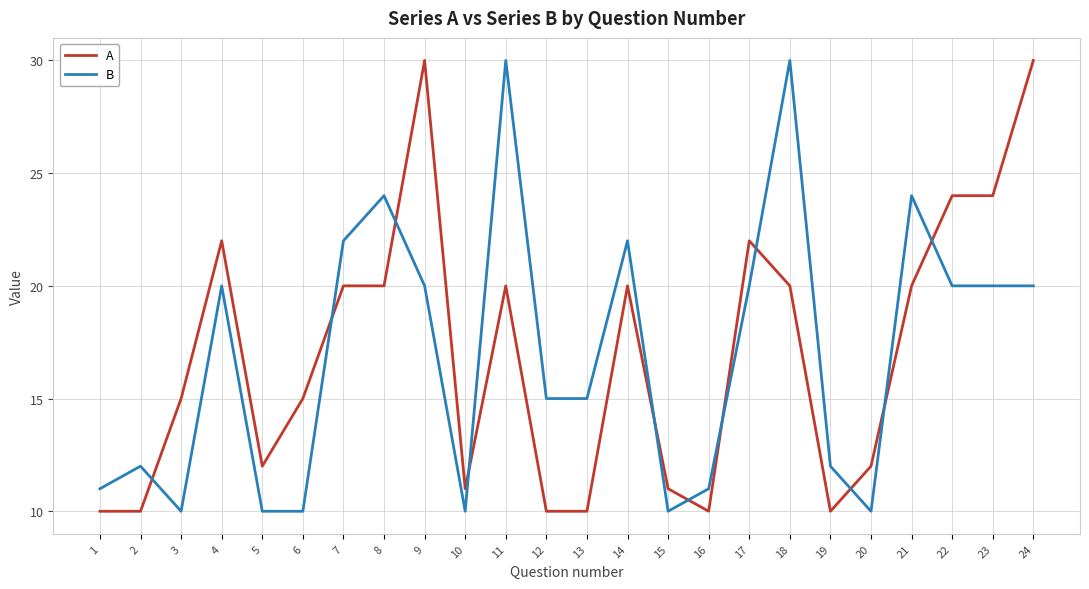

Which series changed the most between 2 and 6?

A